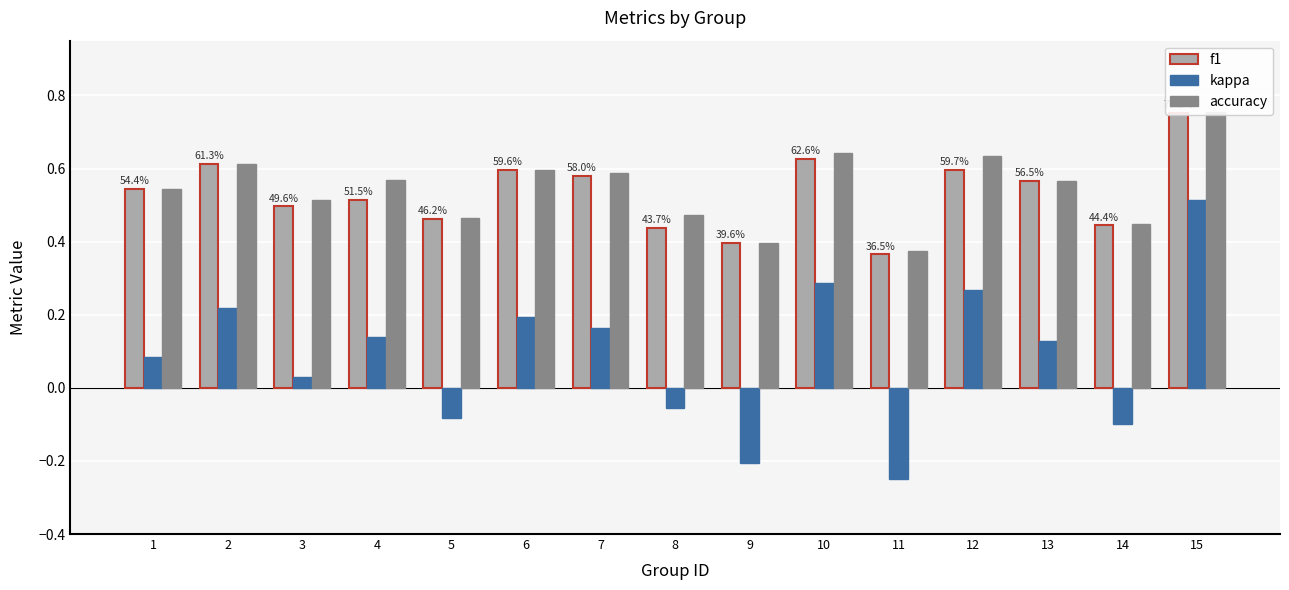

Reading left to right, list all the values displayed in this chart.

f1: 0.5	0.6	0.5	0.5	0.5	0.6	0.6	0.4	0.4	0.6	0.4	0.6	0.6	0.4	0.8
kappa: 0.1	0.2	0.0	0.1	-0.1	0.2	0.2	-0.1	-0.2	0.3	-0.2	0.3	0.1	-0.1	0.5
accuracy: 0.5	0.6	0.5	0.6	0.5	0.6	0.6	0.5	0.4	0.6	0.4	0.6	0.6	0.4	0.8